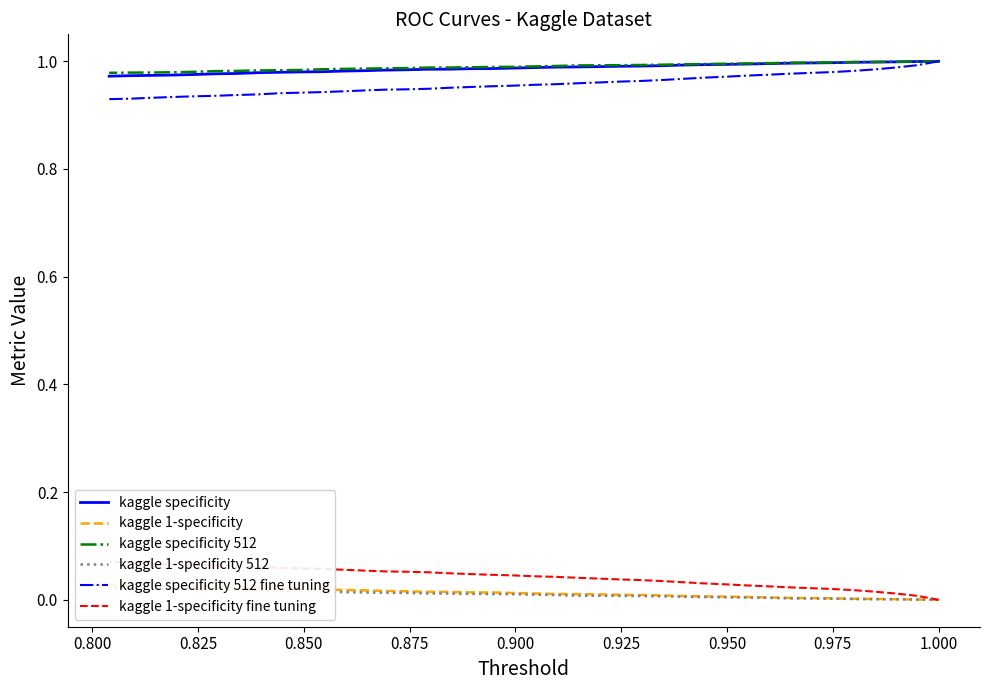

How many values in the kaggle 1-specificity fine tuning series exceed 0?

39